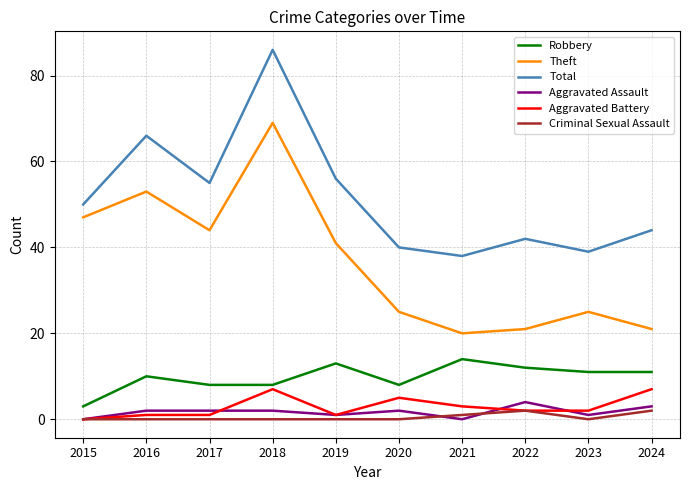

Reading right to left, transcribe all the data shown in this chart.

Robbery: 2024=11	2023=11	2022=12	2021=14	2020=8	2019=13	2018=8	2017=8	2016=10	2015=3
Theft: 2024=21	2023=25	2022=21	2021=20	2020=25	2019=41	2018=69	2017=44	2016=53	2015=47
Total: 2024=44	2023=39	2022=42	2021=38	2020=40	2019=56	2018=86	2017=55	2016=66	2015=50
Aggravated Assault: 2024=3	2023=1	2022=4	2021=0	2020=2	2019=1	2018=2	2017=2	2016=2	2015=0
Aggravated Battery: 2024=7	2023=2	2022=2	2021=3	2020=5	2019=1	2018=7	2017=1	2016=1	2015=0
Criminal Sexual Assault: 2024=2	2023=0	2022=2	2021=1	2020=0	2019=0	2018=0	2017=0	2016=0	2015=0